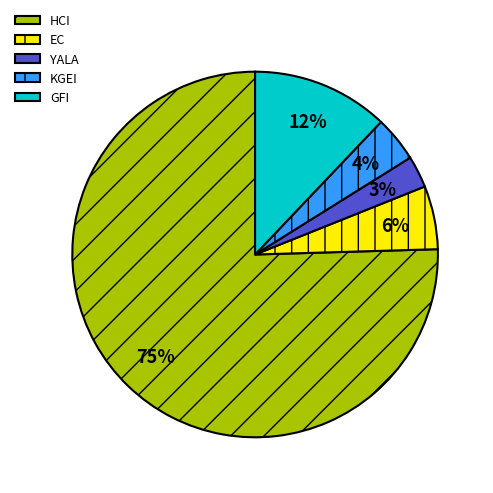

What is the ratio of the value at GFI to the value at KGEI?

3.0